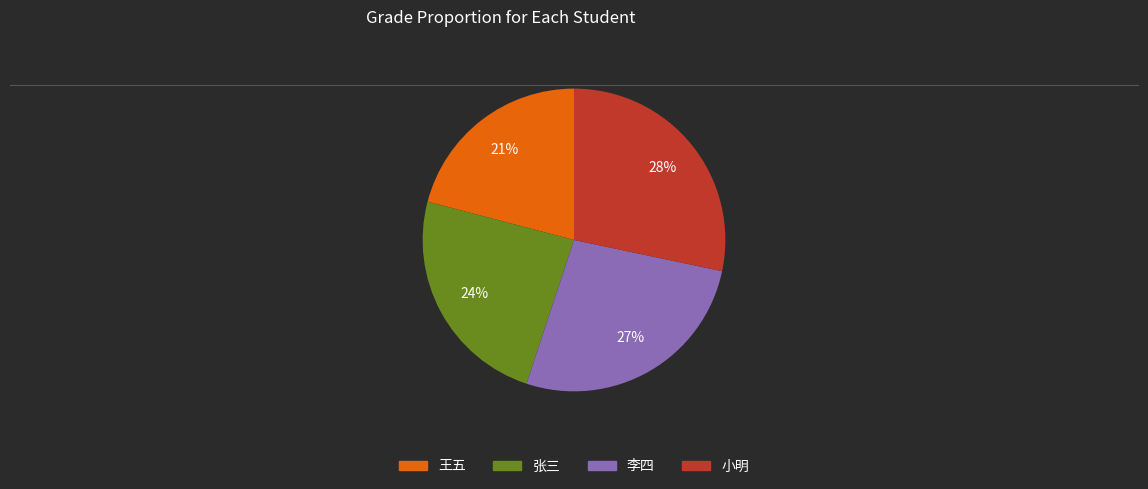

To the nearest percent, what portion does 小明 represent?

28%